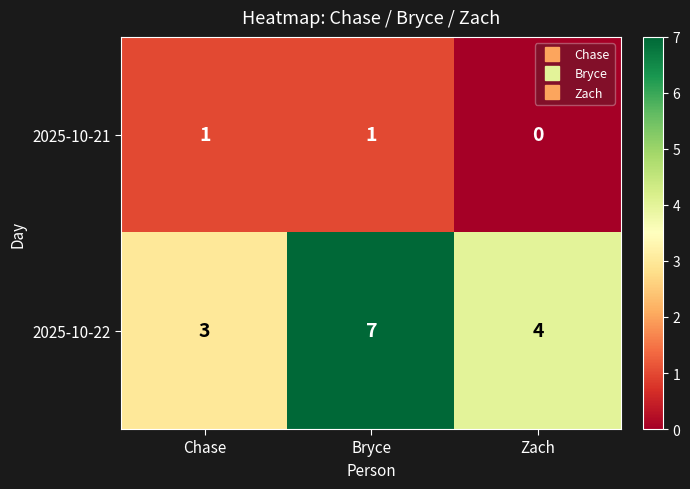

Reading left to right, transcribe all the data shown in this chart.

2025-10-21: 1	1	0
2025-10-22: 3	7	4